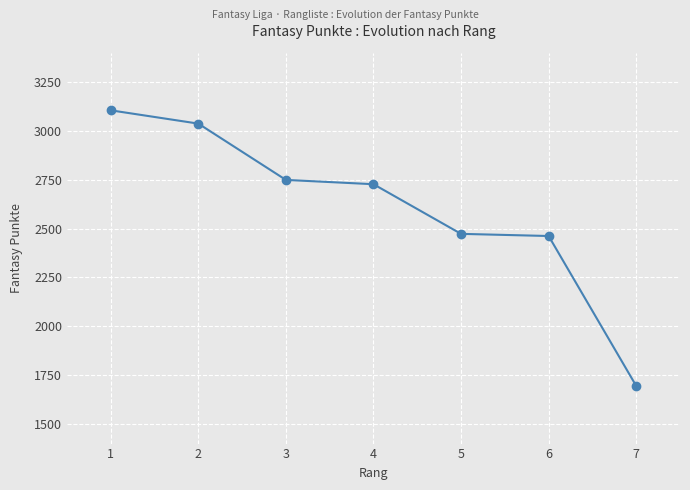

Reading left to right, list all the values displayed in this chart.

3105	3037	2749	2727	2473	2462	1695